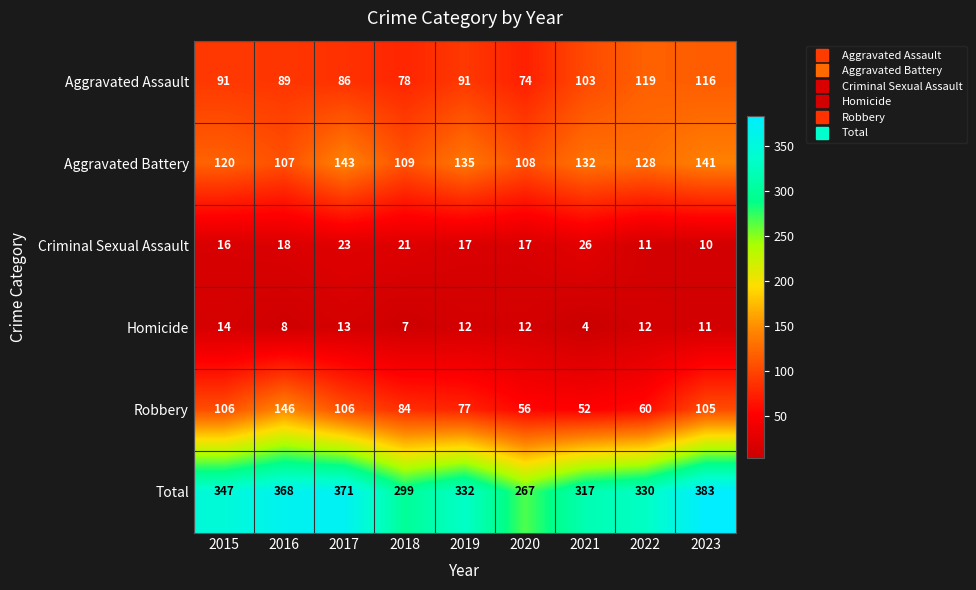

What is the greatest value displayed?

383